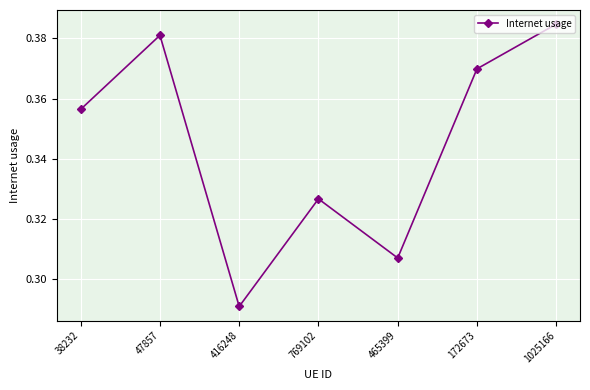

What is the change in value from 416248 to 1025166?

+0.1